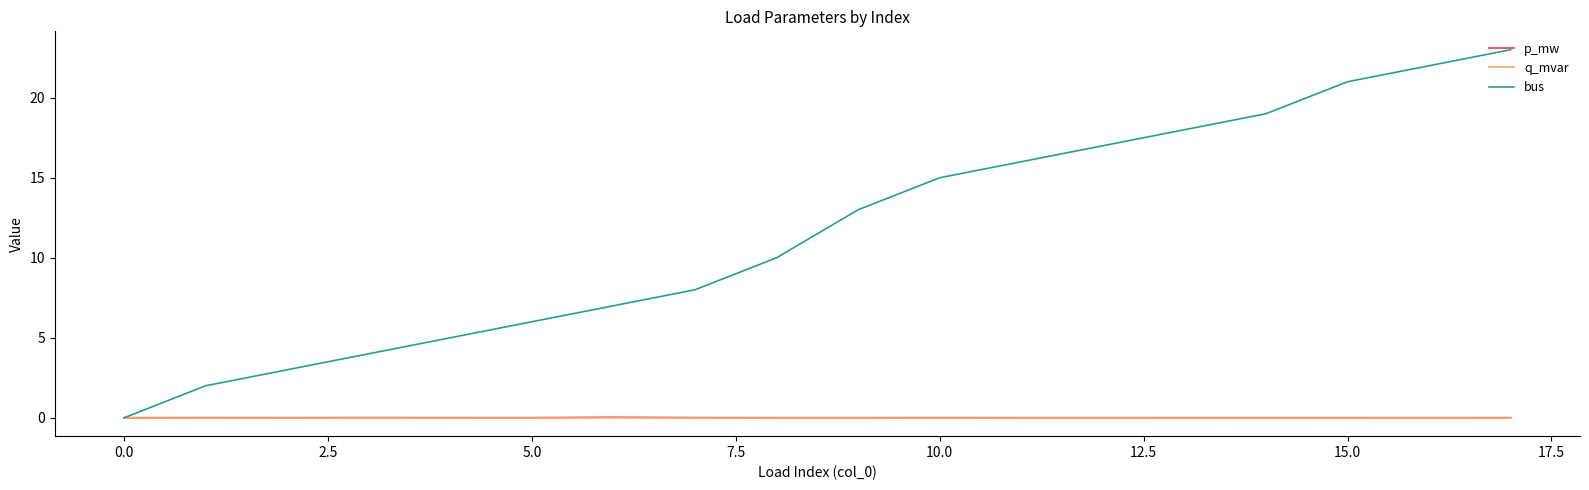

Which series has the widest spread of values?

bus